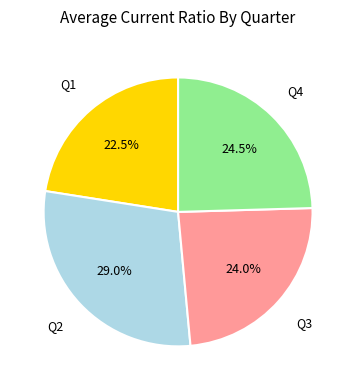

To the nearest percent, what is the difference between the largest and smallest slice percentages?

6%